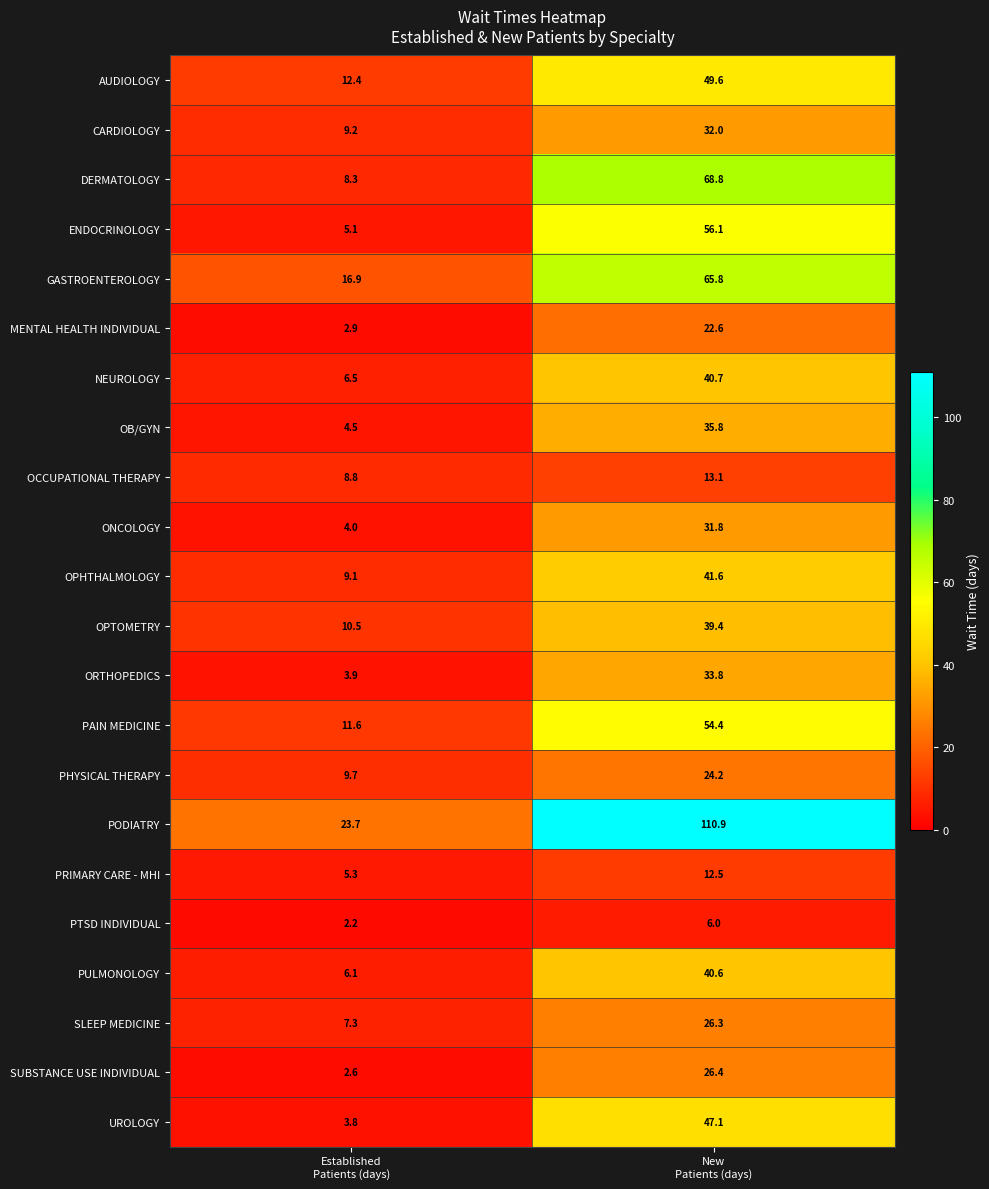

What is the lowest value of the GASTROENTEROLOGY series?

16.9